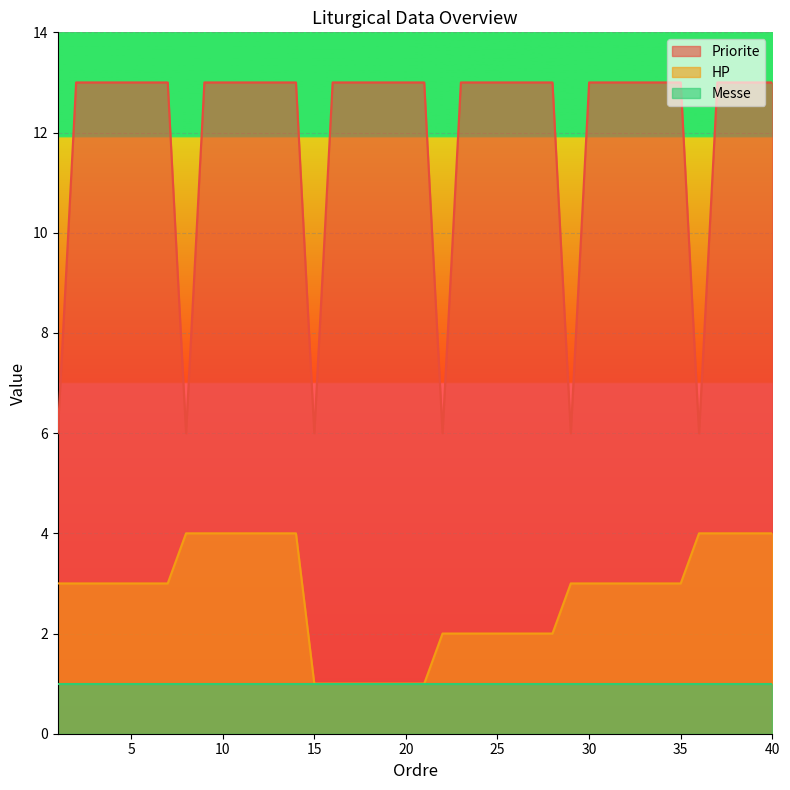

The value of HP at 15 is 0. True or false?

False